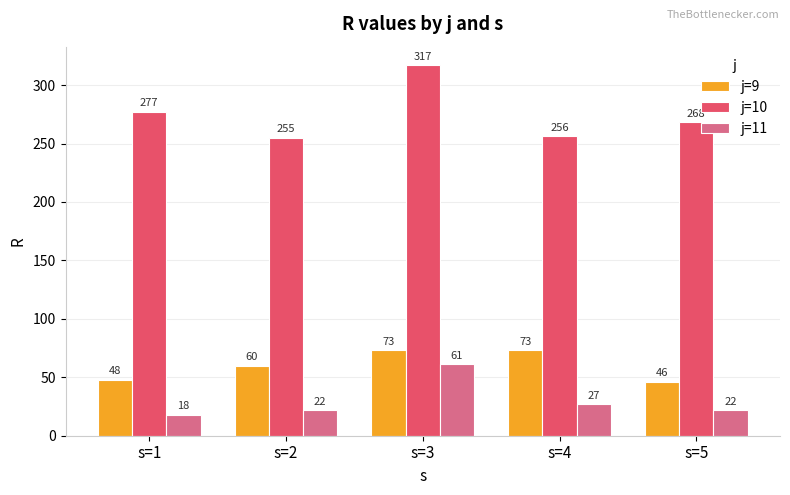

At how many categories does at least one series exceed 100?

5